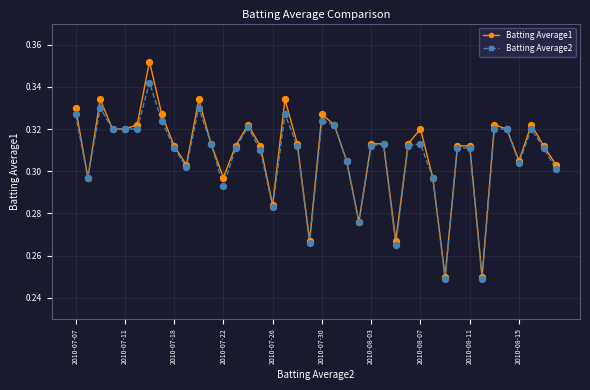

Which series has the largest range (max minus min)?

Batting Average1